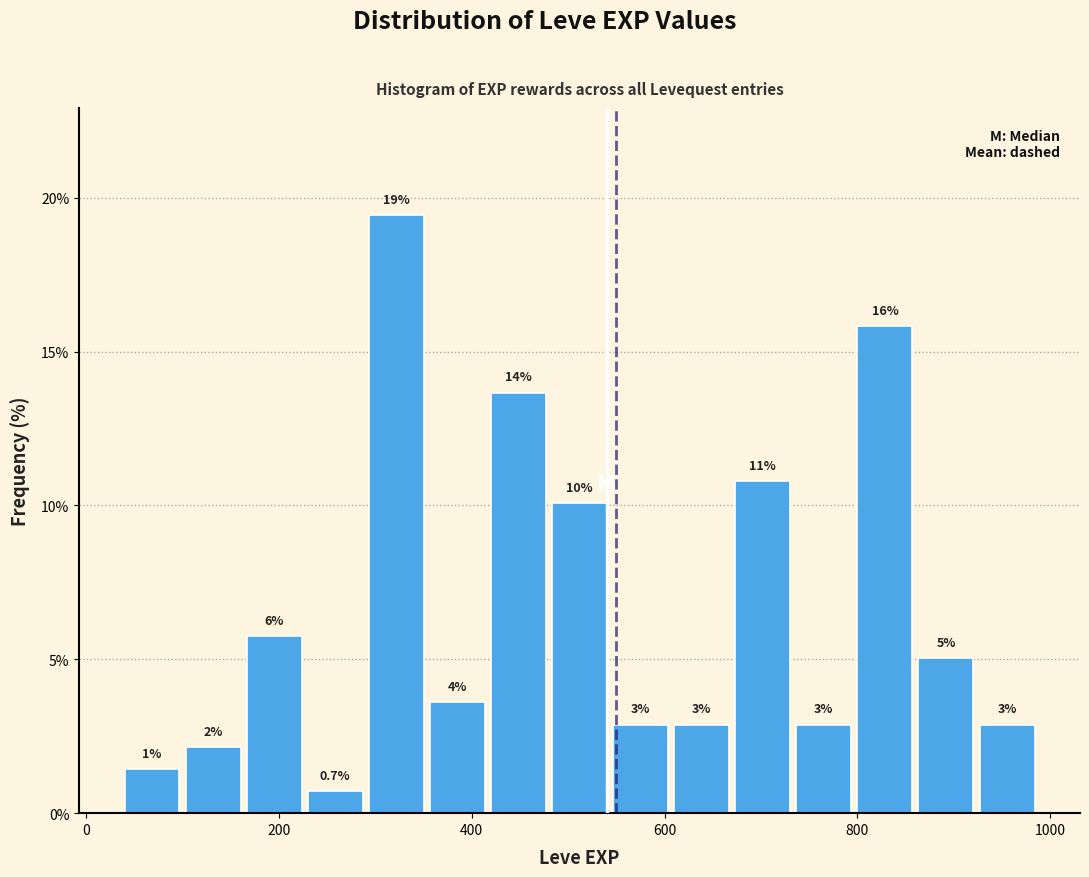

Read against the x-axis, roughly where is the centre of the tallest bar?

320